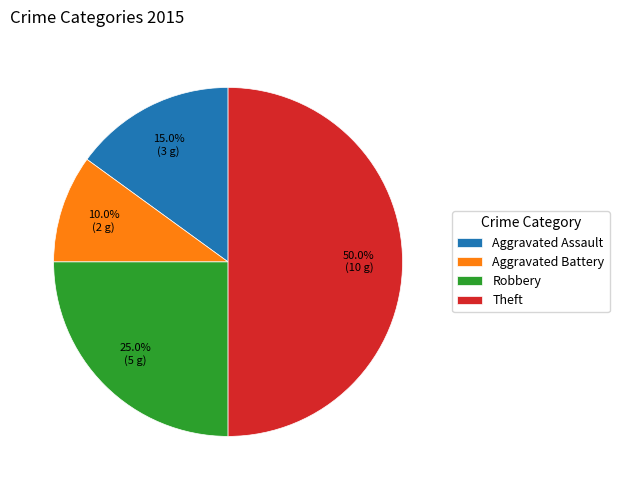

How many segments does this pie chart have?

4